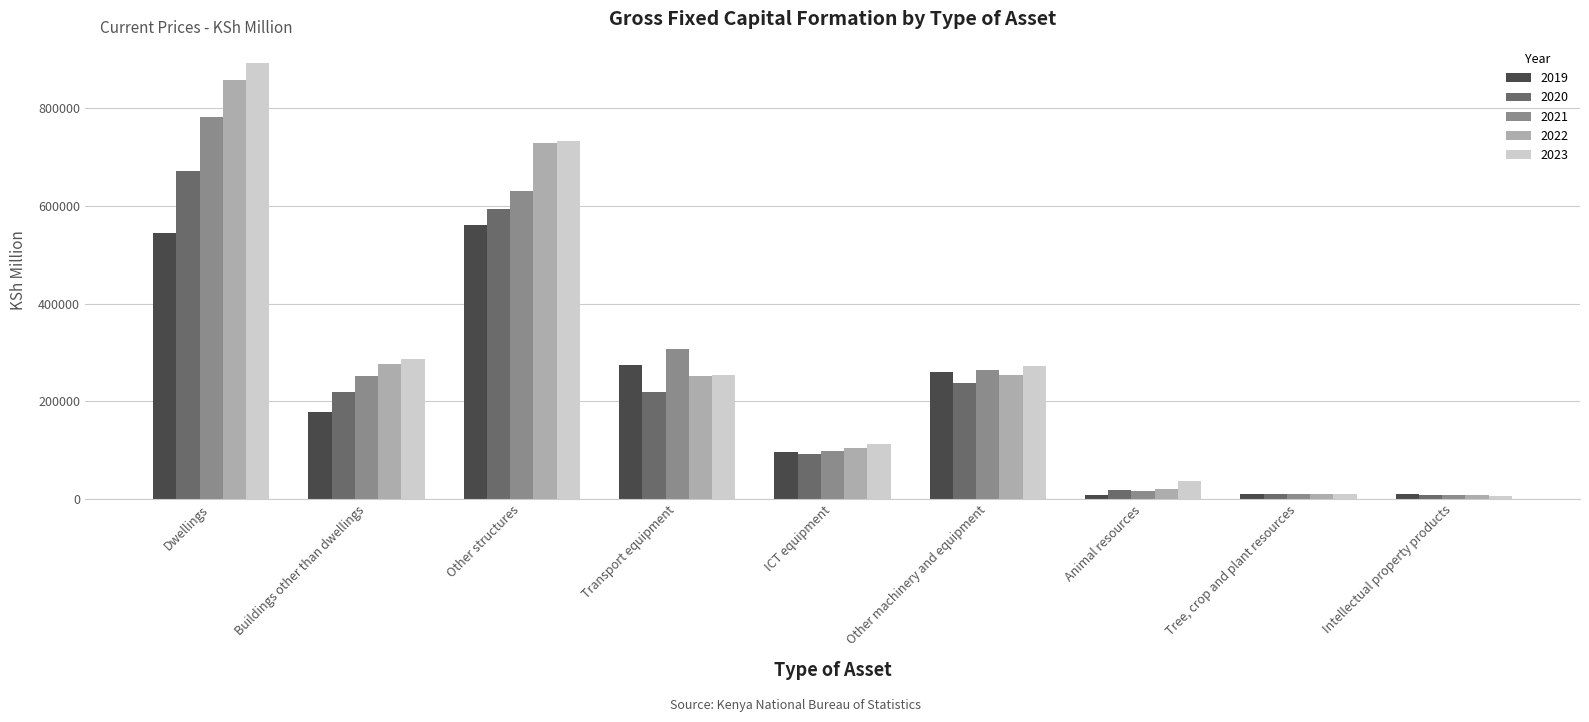

True or false: 2022 has a value of 9979 at Tree, crop and plant resources.

True